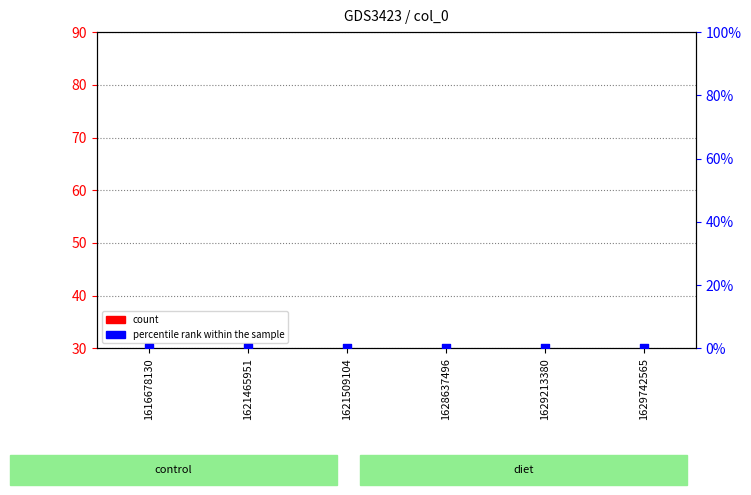

Which series has the largest total across all categories?

count